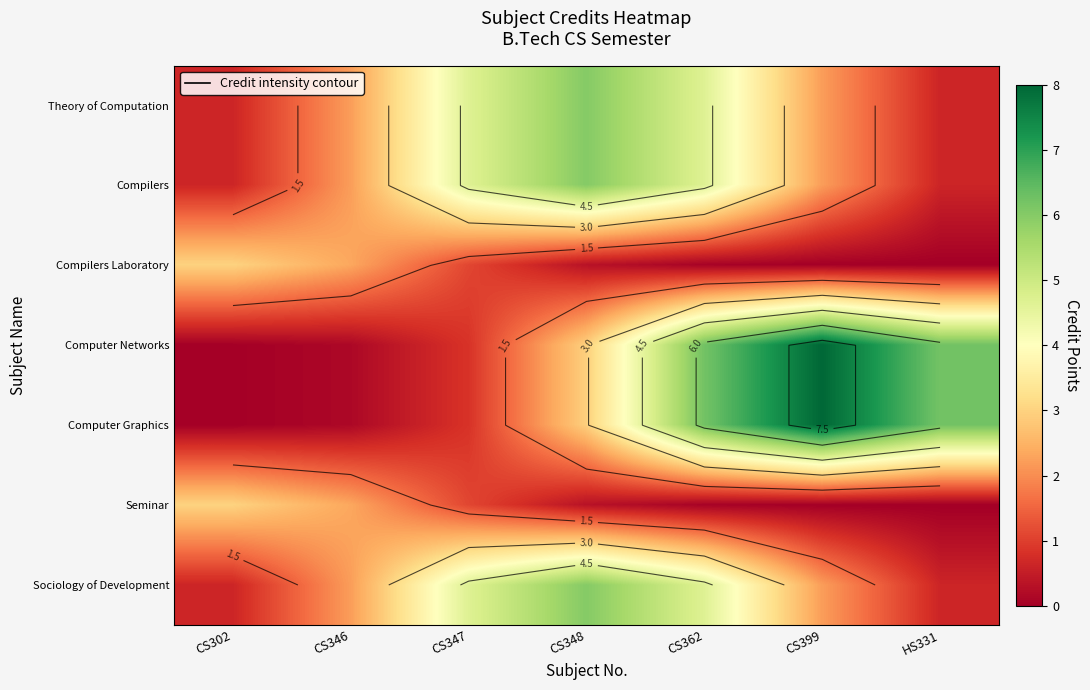

The value of Computer Networks at CS348 is 2.9. True or false?

True